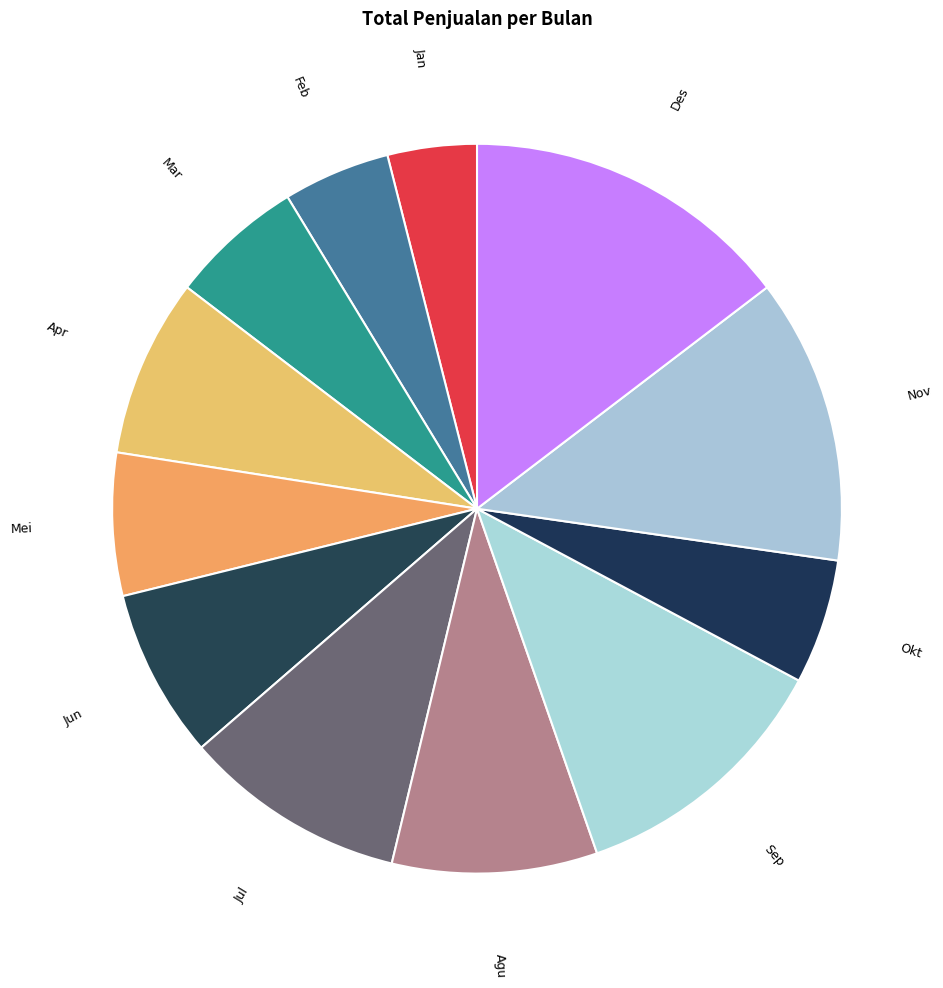

Is it true that Nov is 13% of the pie?

True